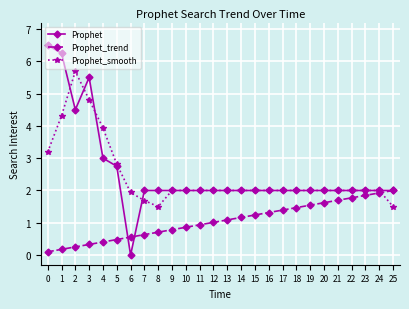

True or false: Prophet_smooth has more than 0 interior local peaks.

True